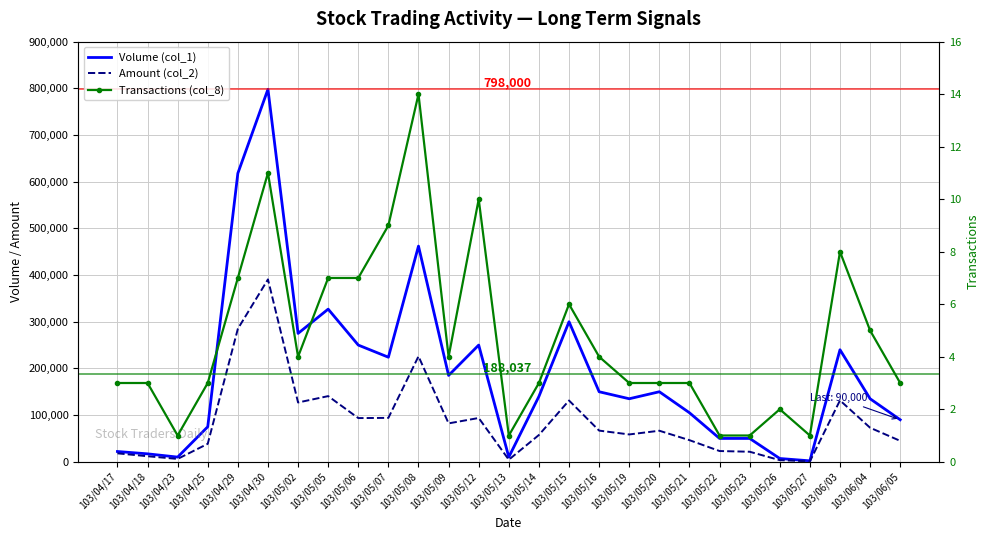

How many interior local valleys does the Volume (col_1) series have?

7